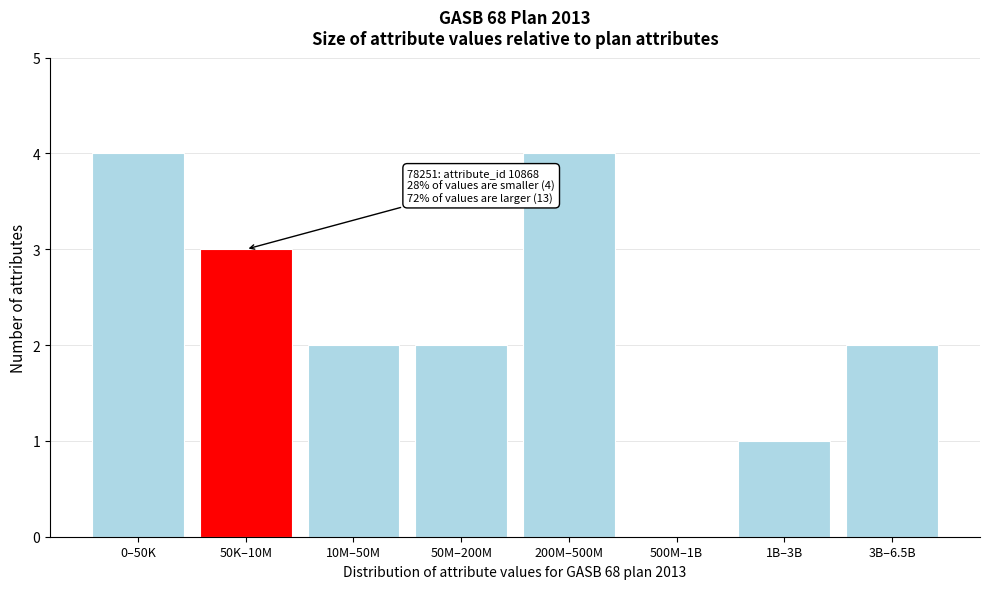

Reading left to right, transcribe all the data shown in this chart.

0–50K=4	50K–10M=3	10M–50M=2	50M–200M=2	200M–500M=4	500M–1B=0	1B–3B=1	3B–6.5B=2